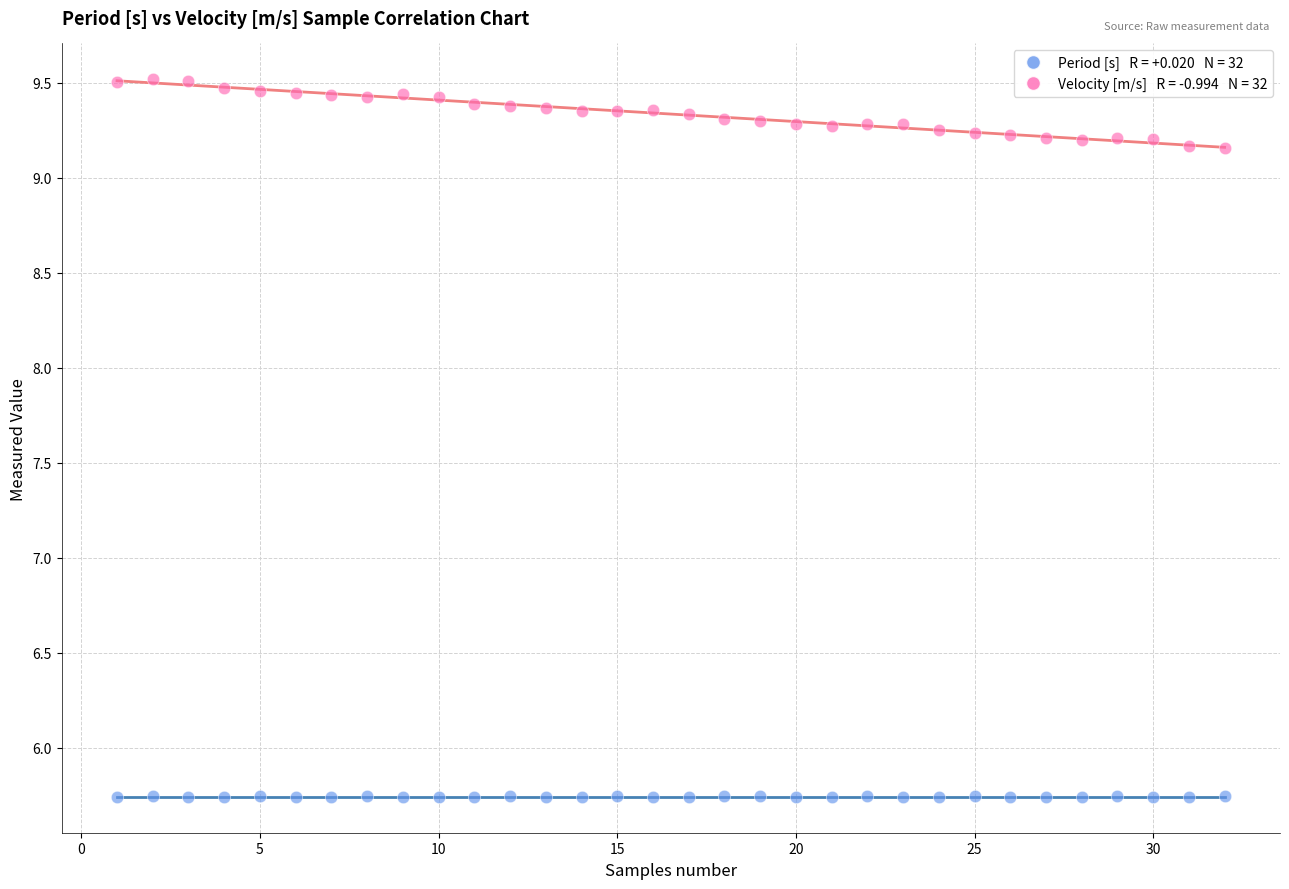

Across all data points, what is the range of Y values (max minus min)?

3.8